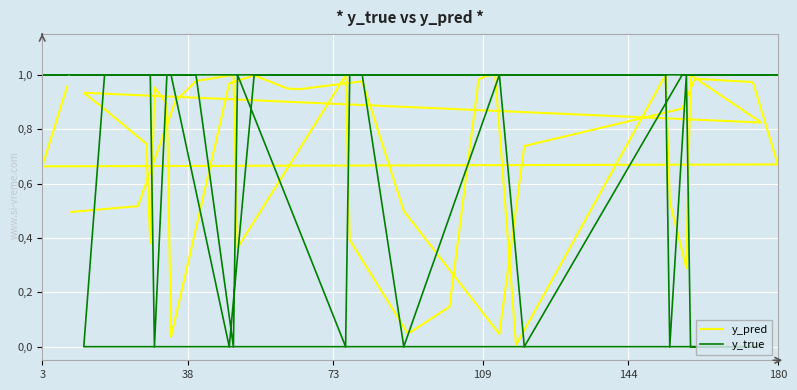

Reading left to right, what are all the values shown in this chart?

y_pred: 0.5	0.5	0.9	1.0	1.0	0.4	1.0	0.4	0.0	0.1	1.0	1.0	1.0	0.0	1.0	0.5	0.3	1.0	0.8	0.9	0.9	0.7	0.4	1.0	0.9	0.0	1.0	1.0	0.9	0.9	1.0	0.5	0.0	0.7	0.9	1.0	1.0	0.7	0.7	1.0
y_true: 1.0	1.0	1.0	1.0	0.0	1.0	0.0	1.0	1.0	1.0	1.0	1.0	1.0	1.0	1.0	0.0	1.0	0.0	0.0	0.0	1.0	1.0	1.0	0.0	1.0	1.0	0.0	1.0	1.0	1.0	1.0	0.0	1.0	0.0	1.0	1.0	1.0	1.0	1.0	1.0